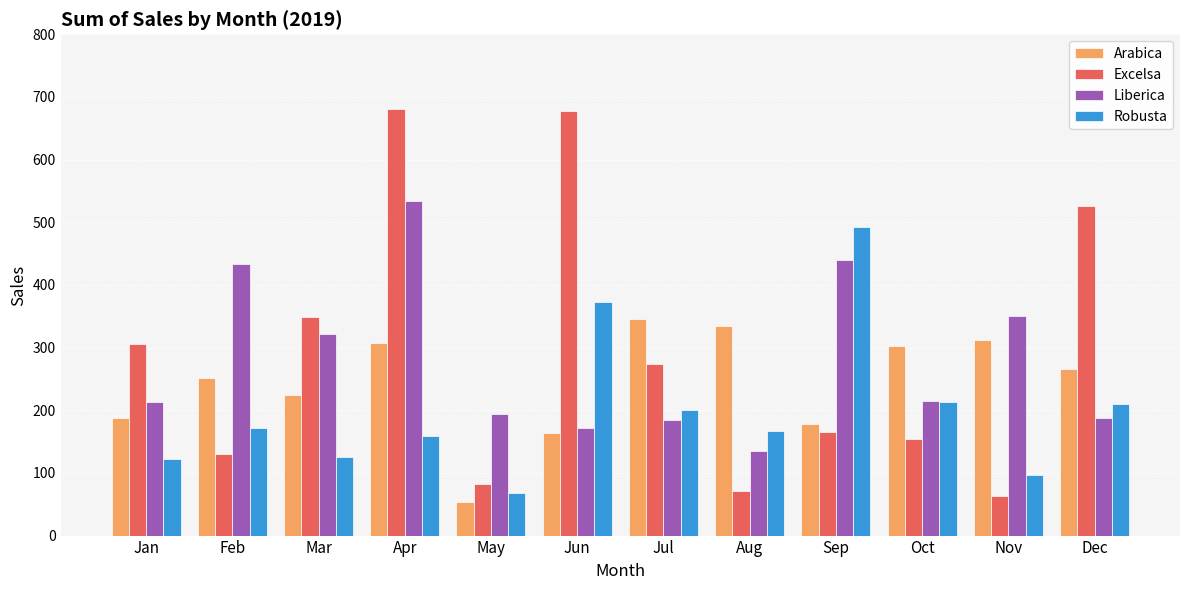

What is the average value of the Liberica series?

281.5